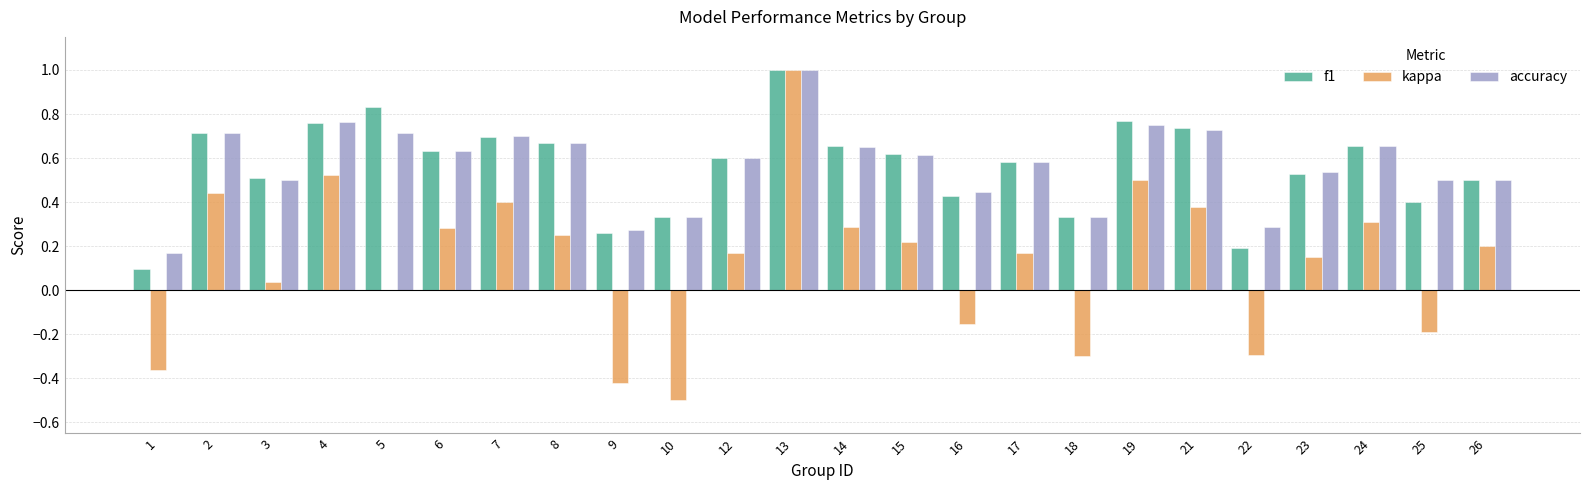

At which category is the sum across all series the highest?

13